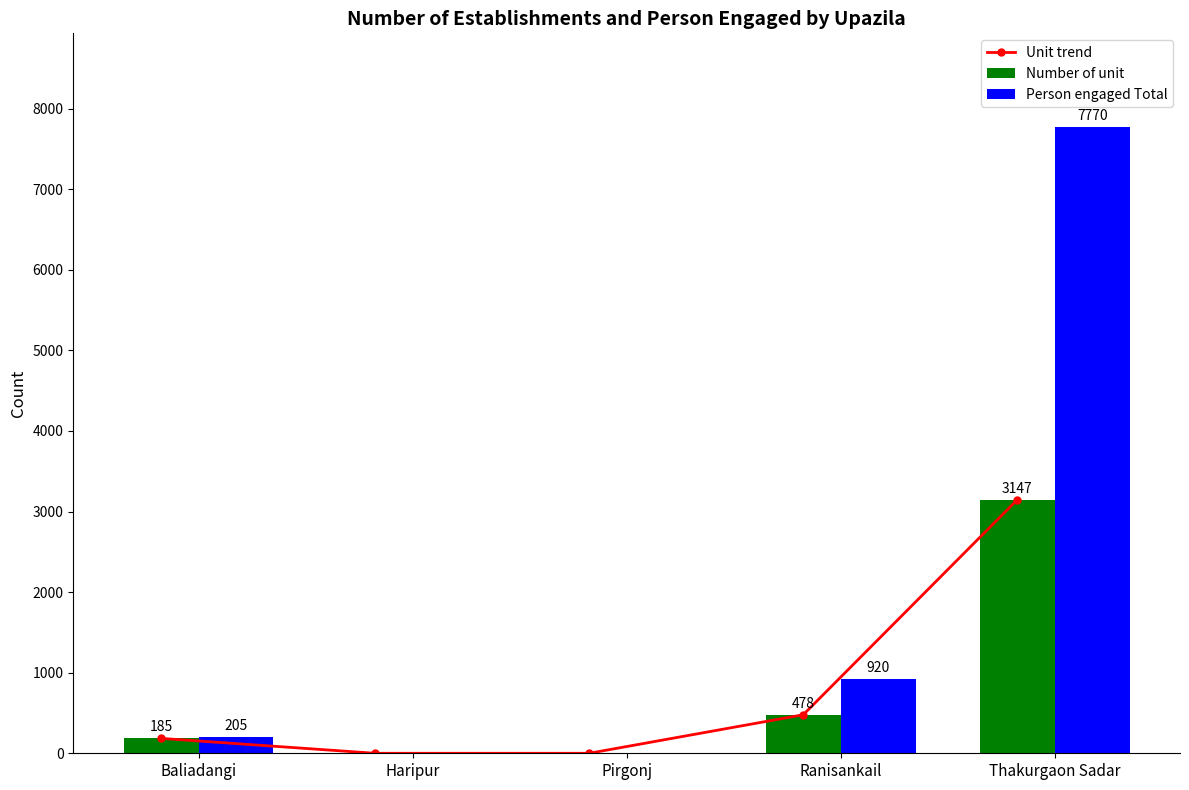

At how many categories does at least one series exceed 2828?

1